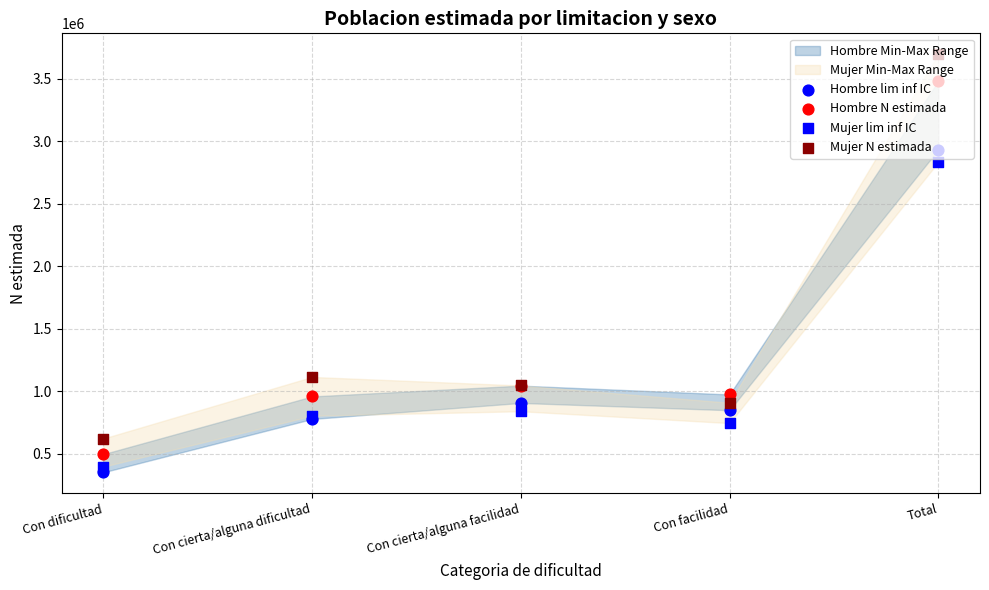

At which category is the sum across all series the highest?

Total